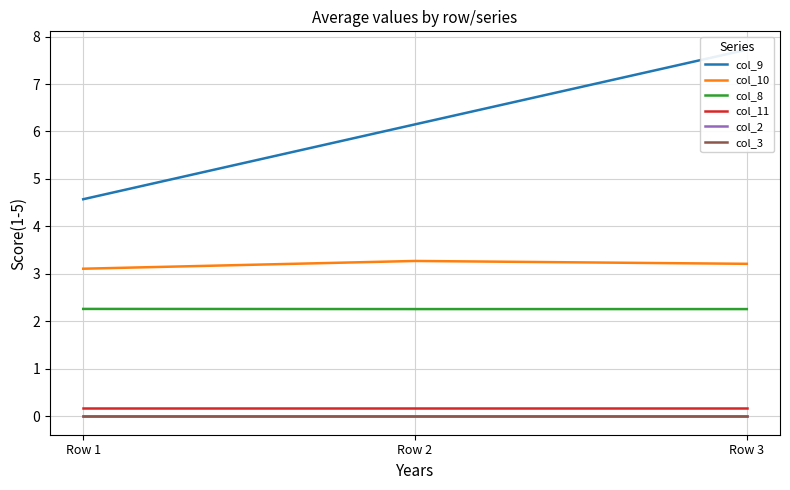

Which label corresponds to the smallest value in the chart?

Row 1